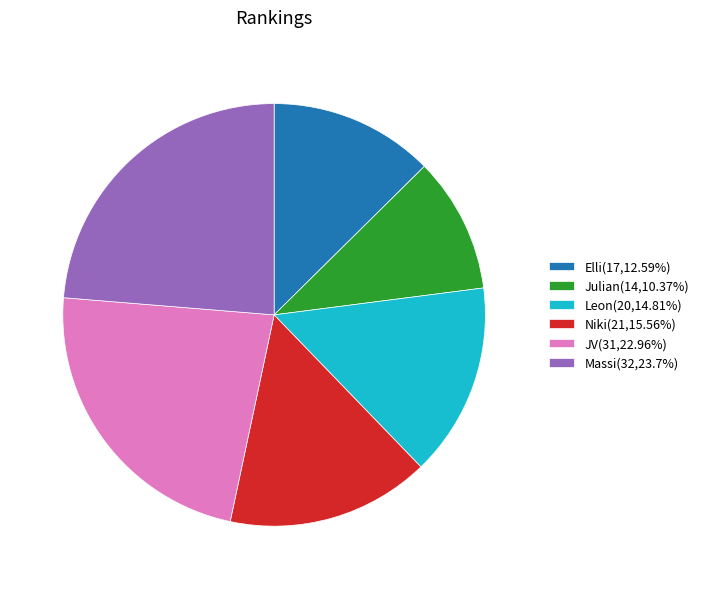

Which has a higher value, Niki or Leon?

Niki